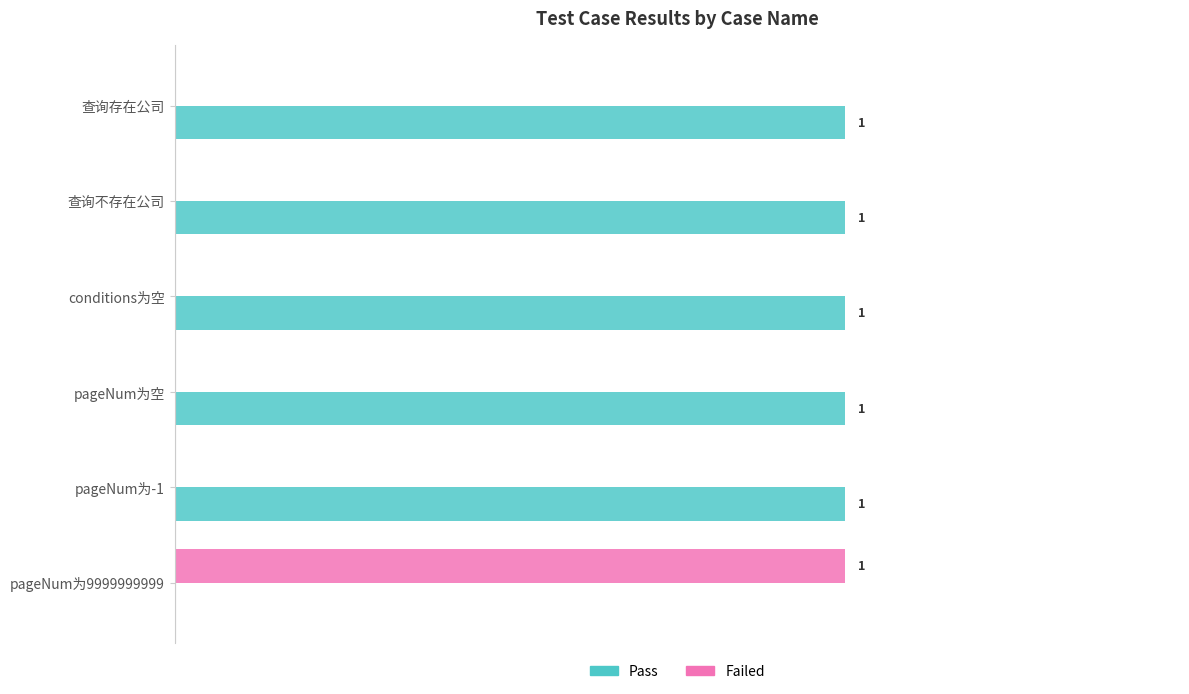

Which series has the largest total across all categories?

Pass